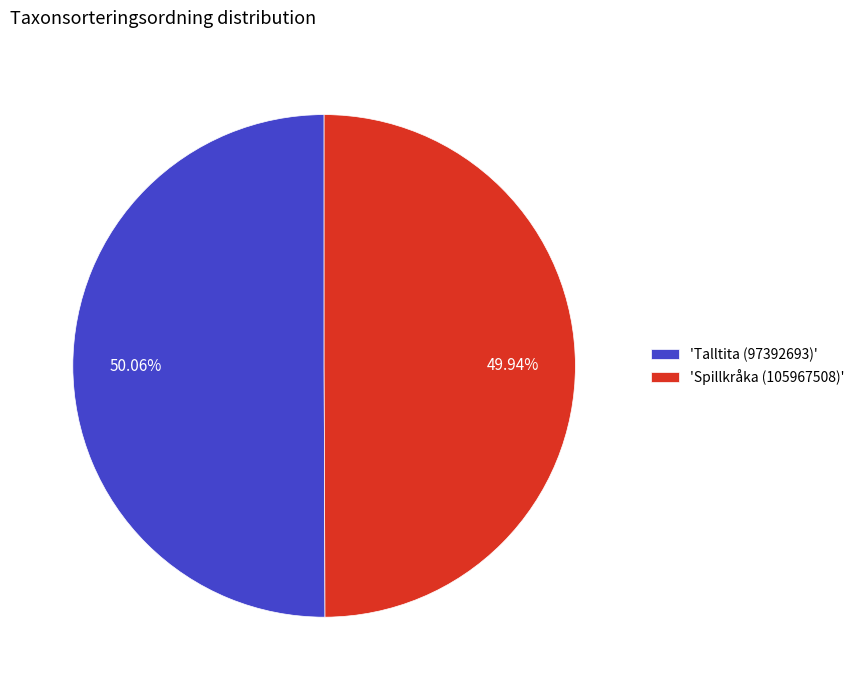

Is the sum of 'Spillkråka (105967508)' and 'Talltita (97392693)' greater than half?

Yes